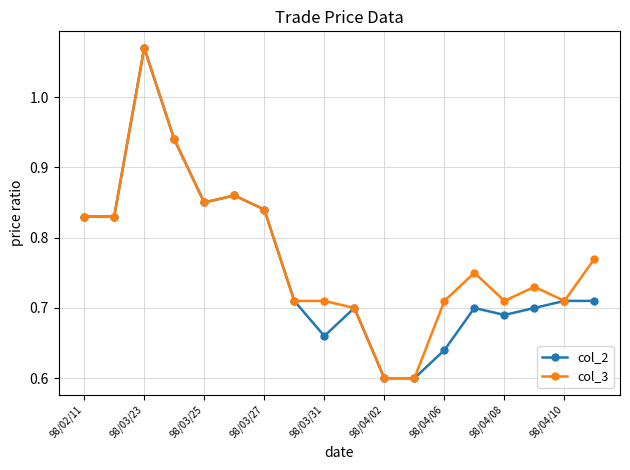

At how many categories does at least one series exceed 0?

18